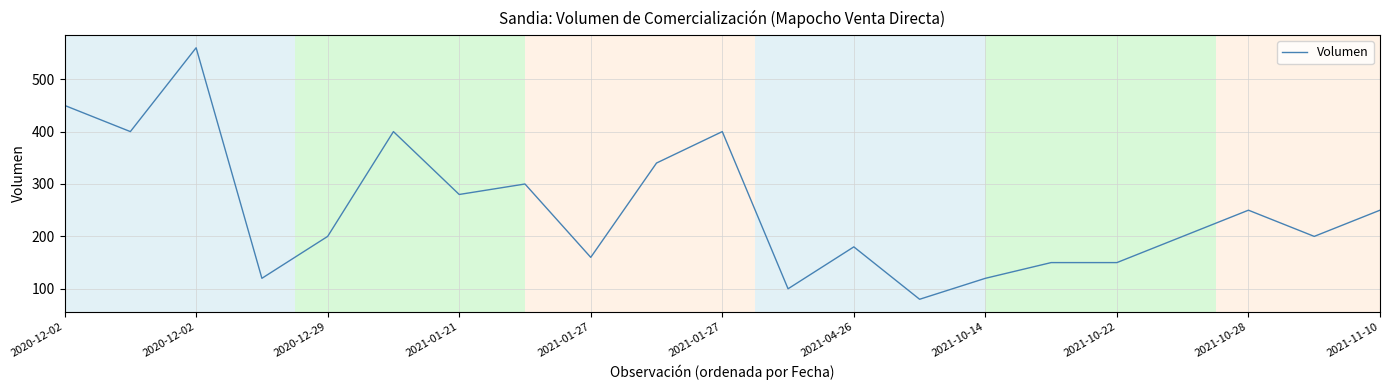

What is the minimum value shown in the chart?

80